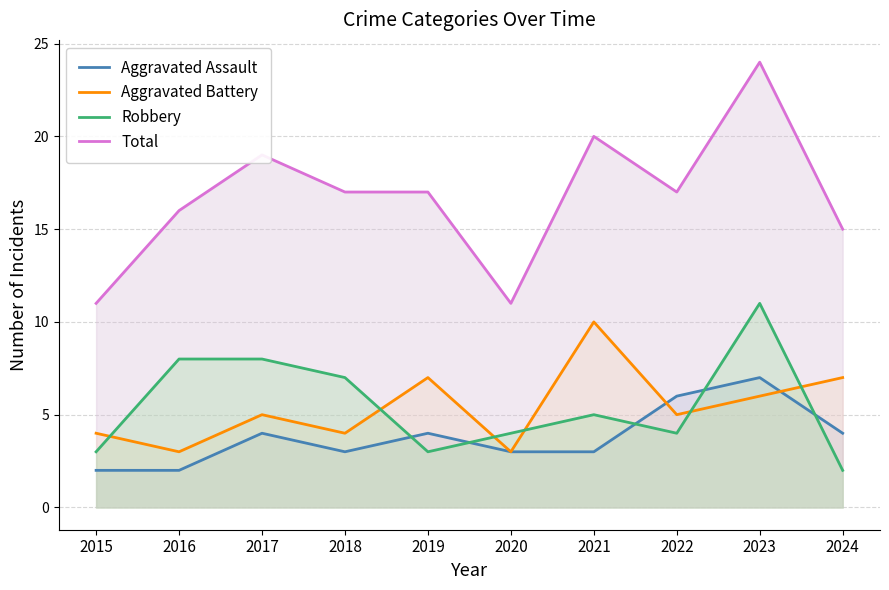

Does the chart have visible grid lines?

Yes